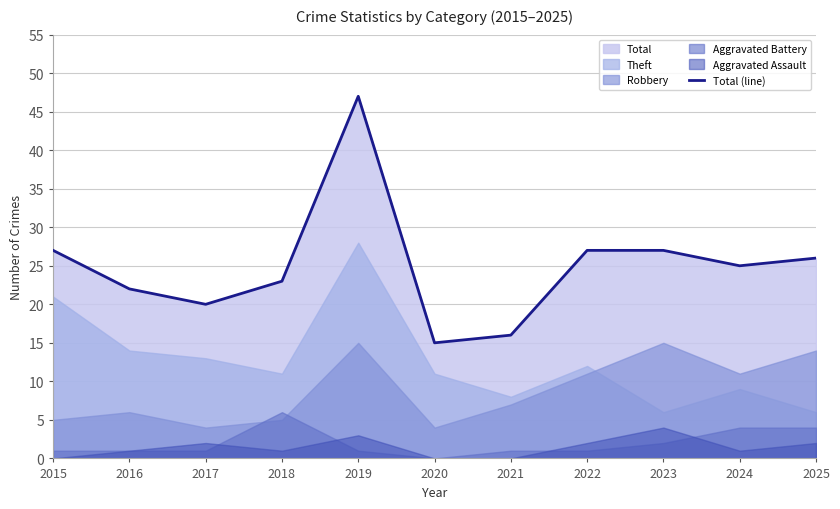

Does the chart display data point markers on the line(s)?

No